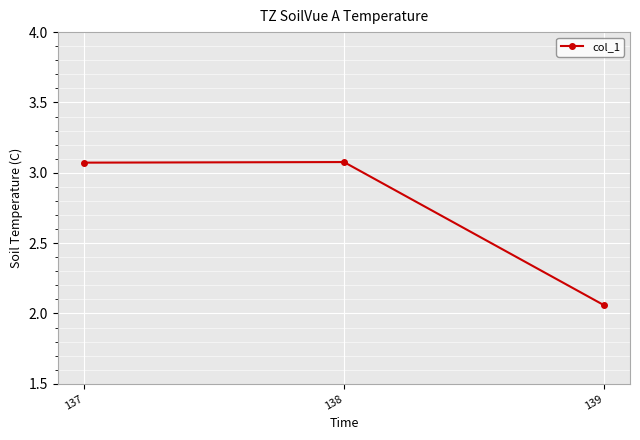

What is the ratio of the value at 137 to the value at 139?

1.5